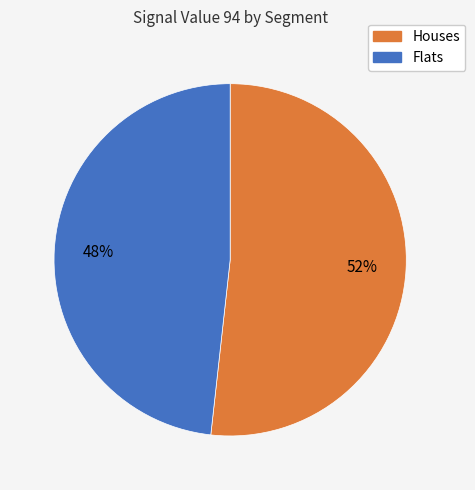

What is the largest slice in the pie chart?

Houses